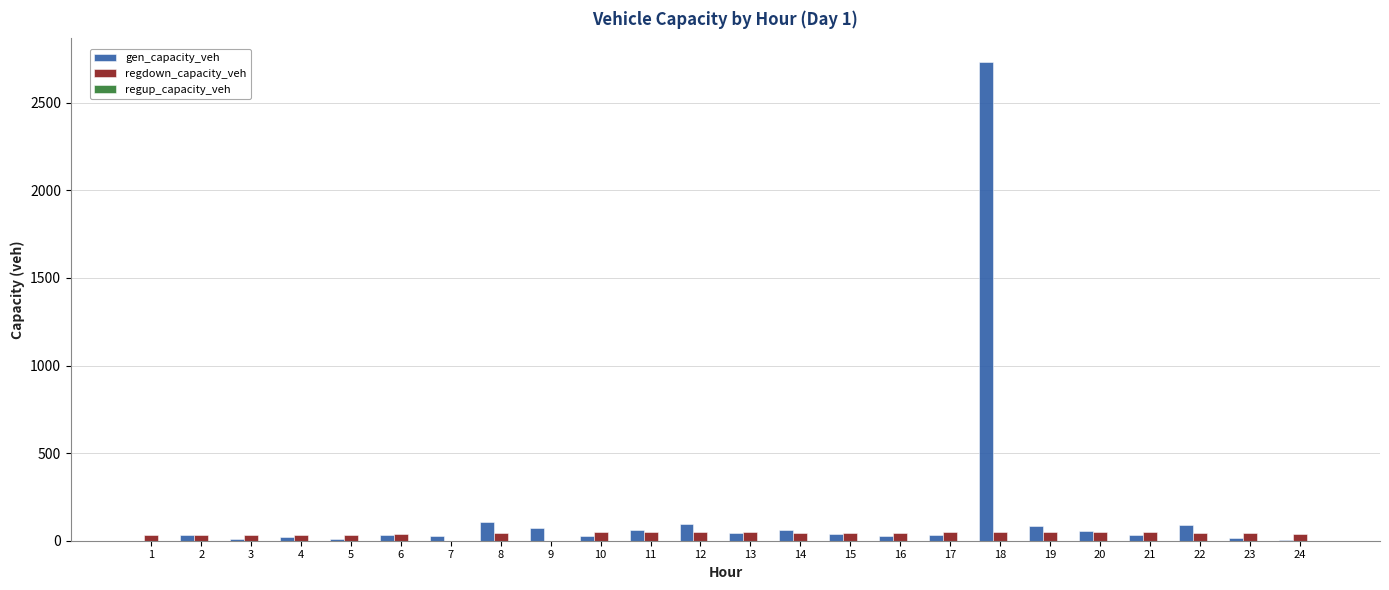

What is the greatest value displayed?

2730.3